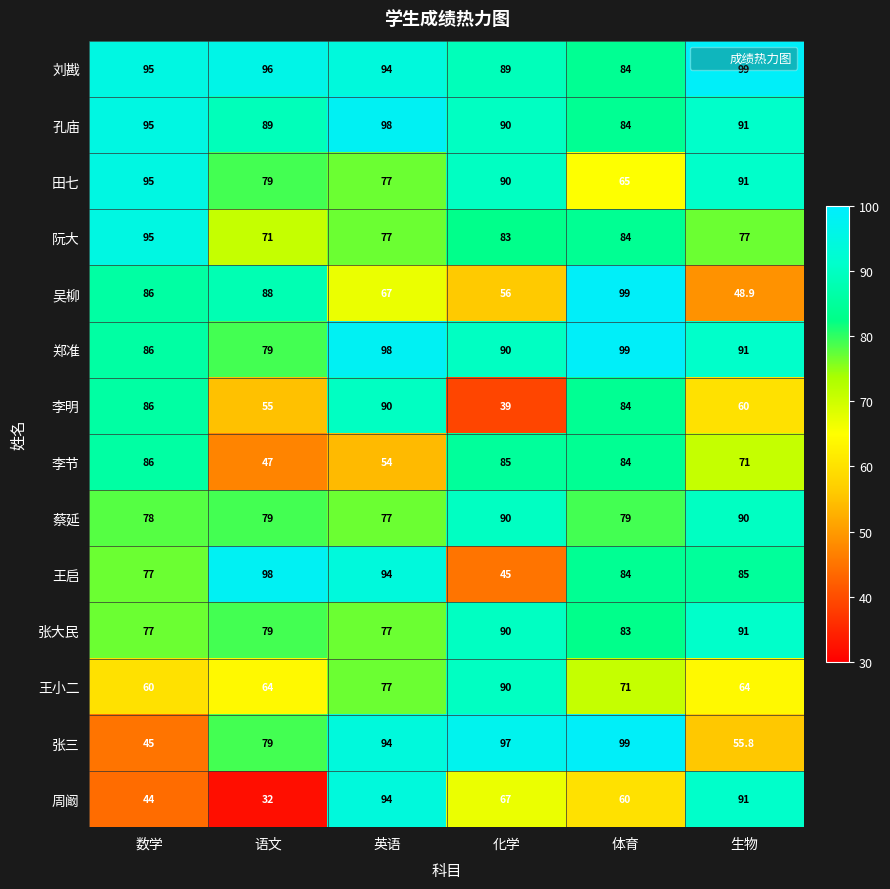

Where is 张三 nearest to the value 72?

语文